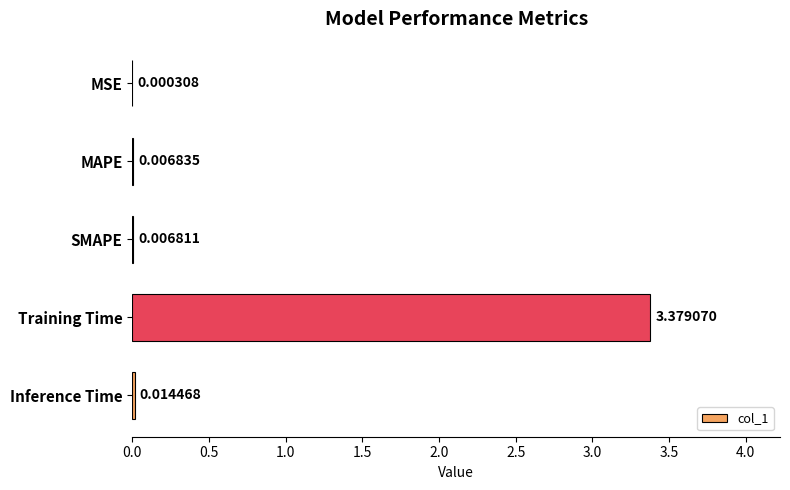

Between MAPE and Inference Time, which is larger?

Inference Time